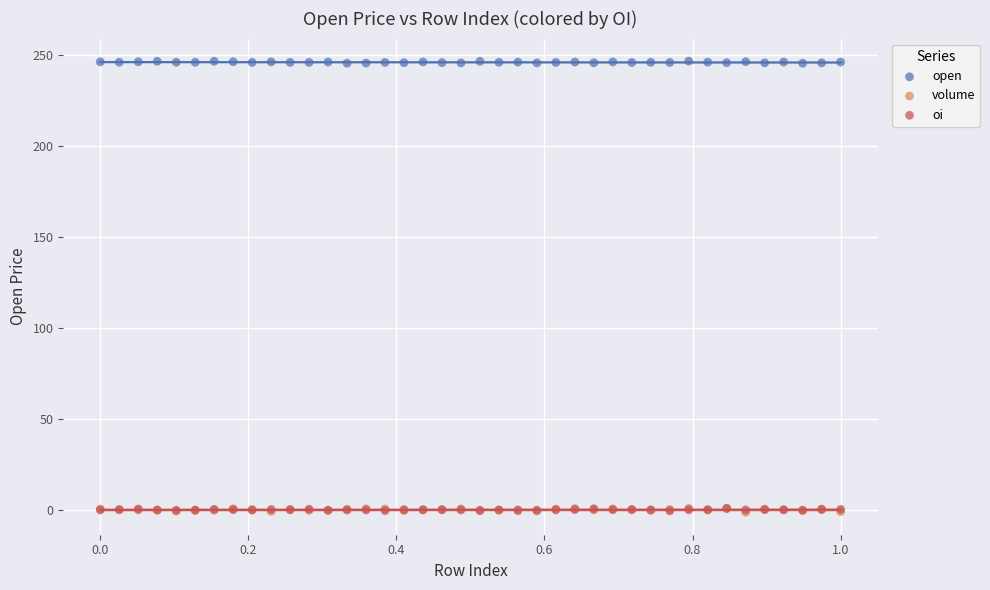

Which series reaches the maximum Y coordinate?

open